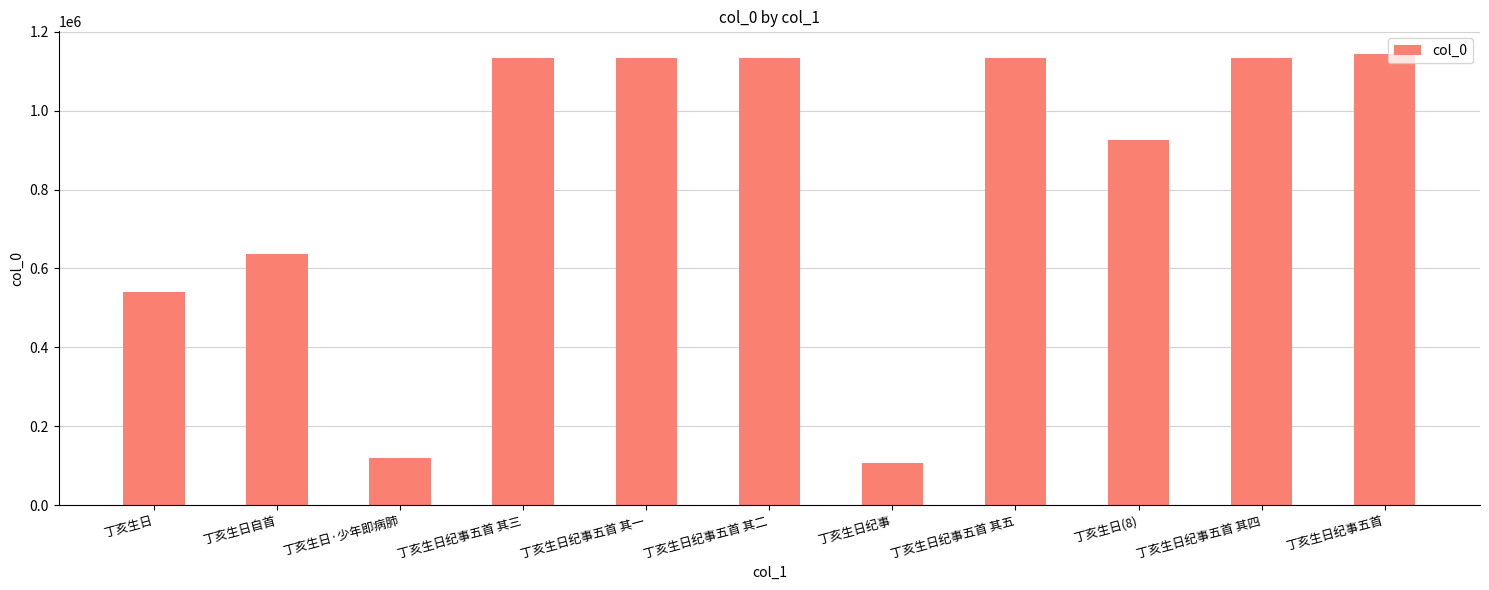

Where is the data nearest to the value 625305?

丁亥生日自首